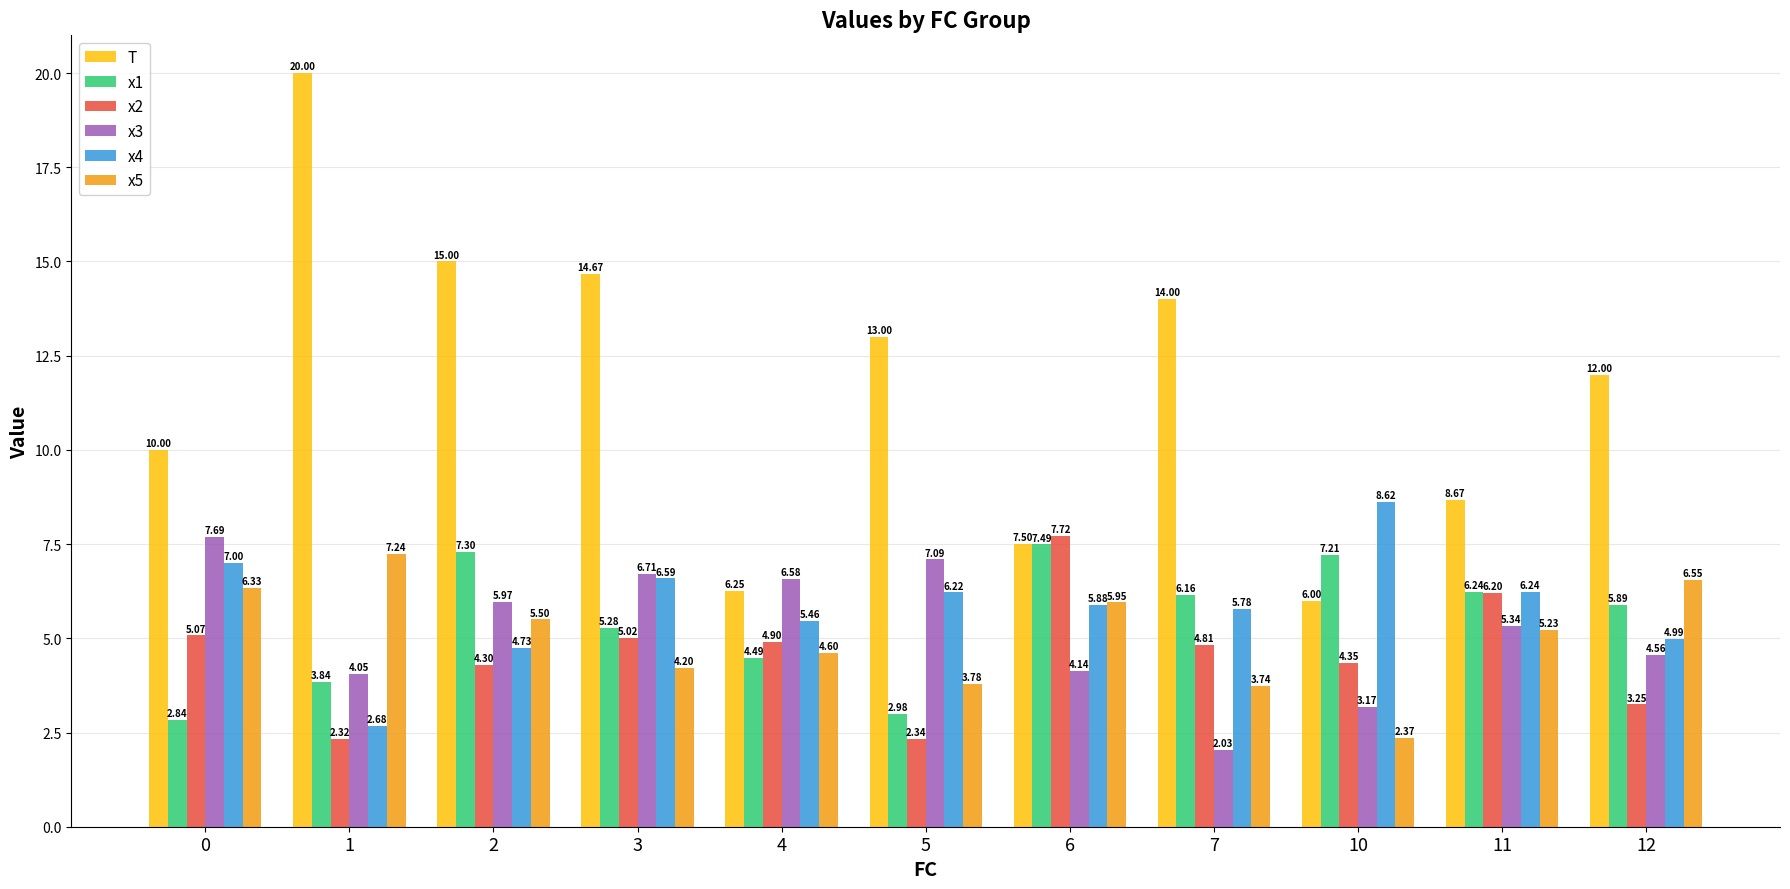

At which category is the sum across all series the highest?

2